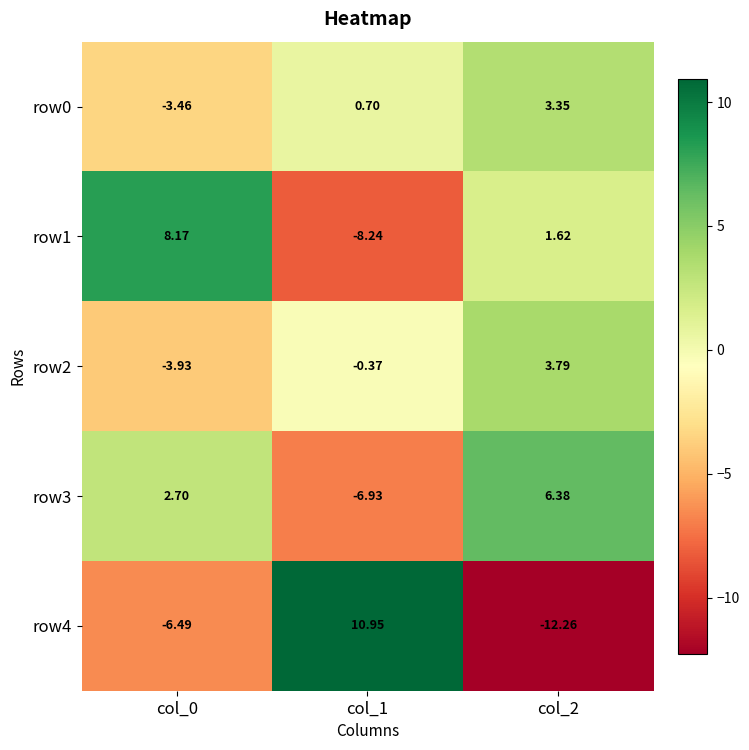

How many values in the row1 series are below 1?

1